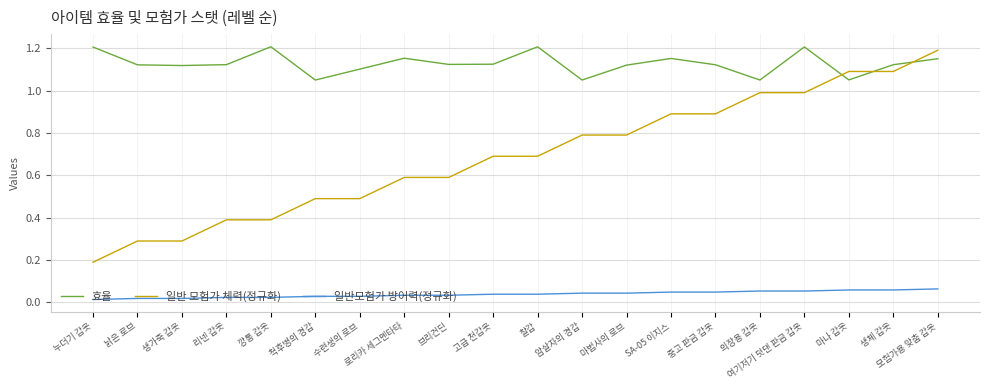

True or false: 일반모험가 방어력(정규화) and 일반 모험가 체력(정규화) cross at least once.

False